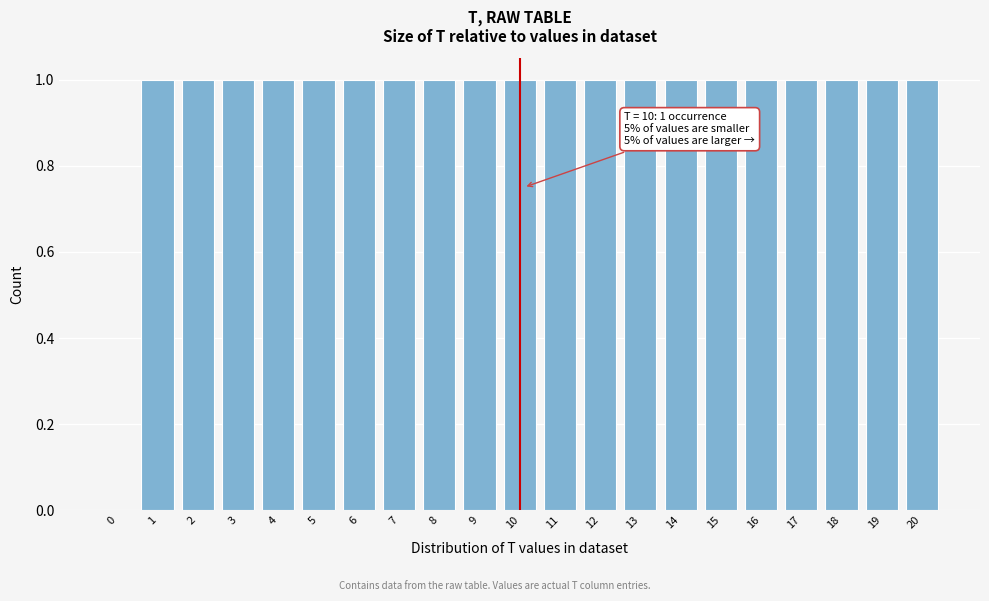

Reading left to right, list all the values displayed in this chart.

0=0	1=1	2=1	3=1	4=1	5=1	6=1	7=1	8=1	9=1	10=1	11=1	12=1	13=1	14=1	15=1	16=1	17=1	18=1	19=1	20=1